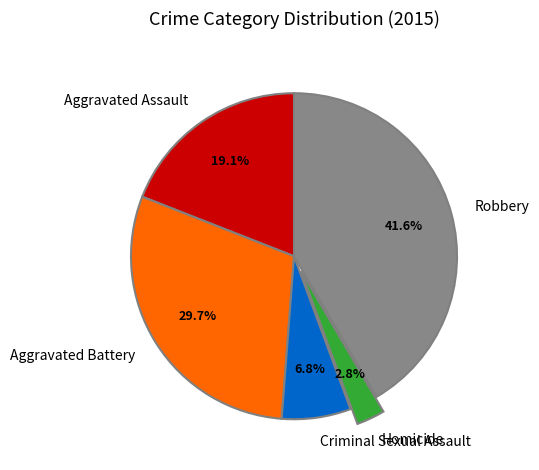

What percentage is NOT represented by Aggravated Battery?

70.3%